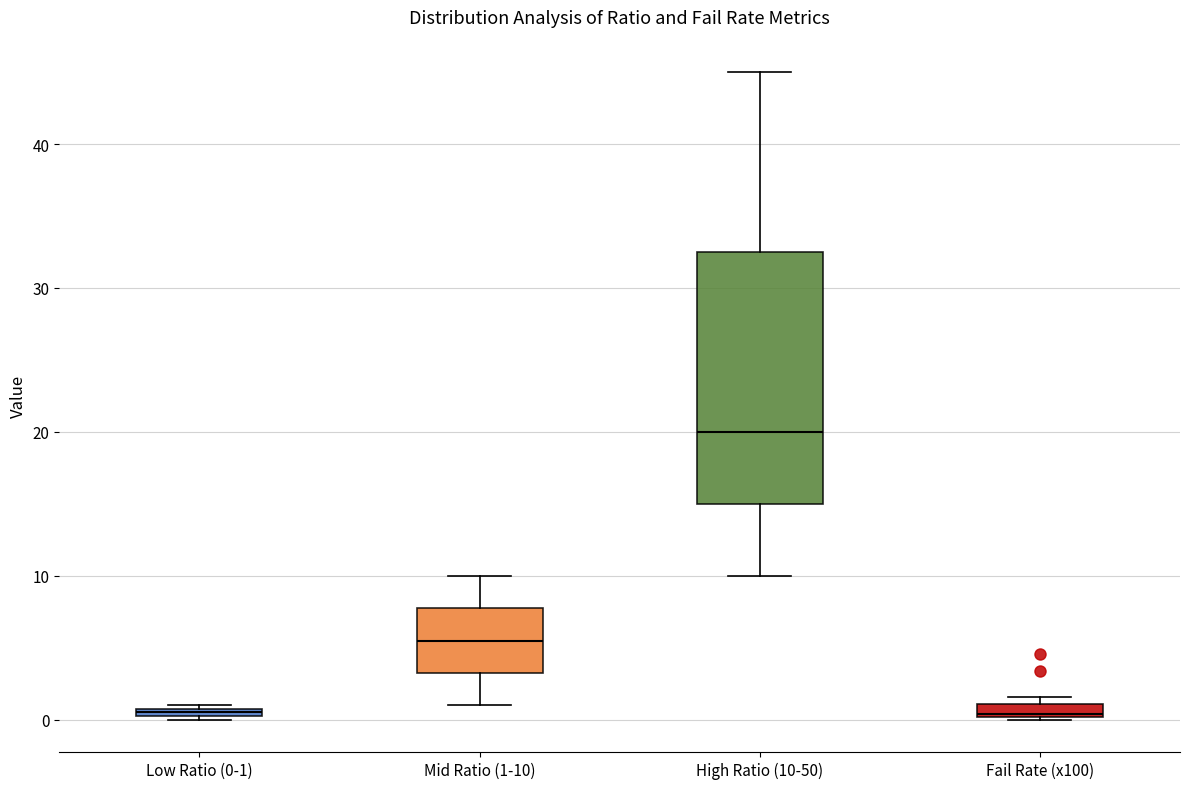

Where does the upper whisker of the box for Mid Ratio (1-10) end on the y-axis? The values are not printed on the chart, so give them approximately, as read against the axis.

10